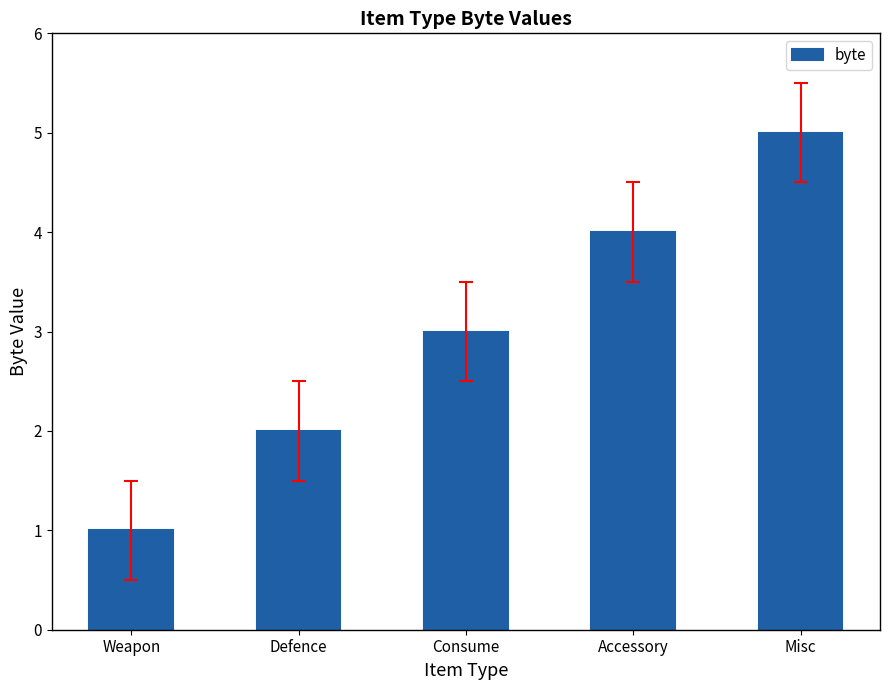

Rank the categories by value from lowest to highest.

Weapon, Defence, Consume, Accessory, Misc